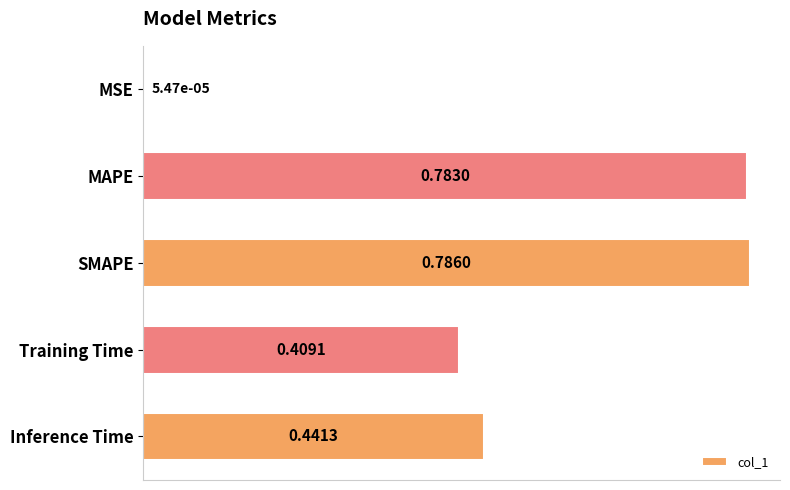

What is the sum of the values at Training Time and SMAPE?

1.2